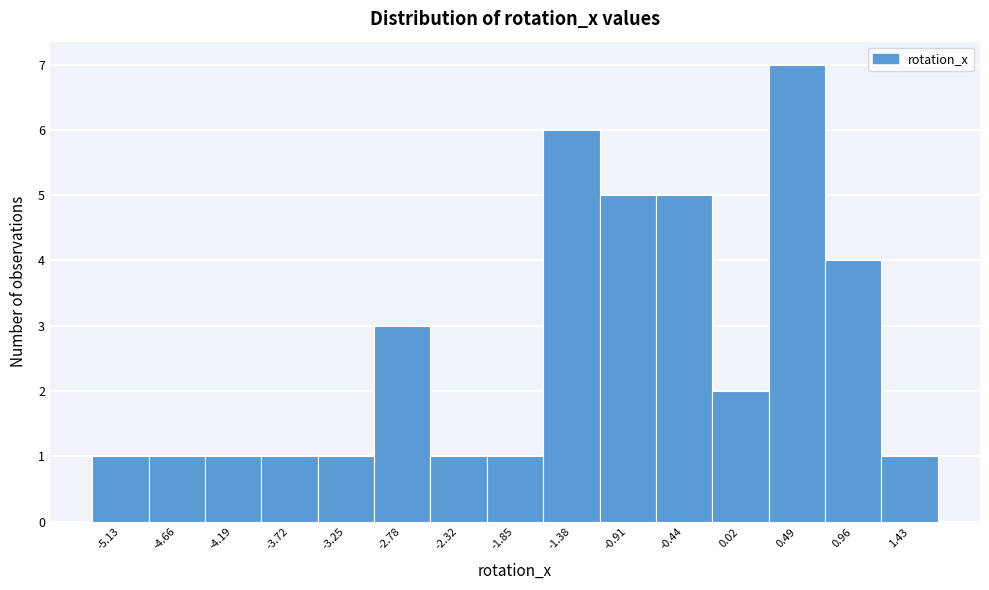

Reading left to right, list every bar in this chart as the range it spans on the x-axis followed by its height. Neither the bar edges nor the heights are printed on the chart, so give them approximately, as read against the axes.

-5.35 to -4.90: 1
-4.90 to -4.40: 1
-4.40 to -3.95: 1
-3.95 to -3.50: 1
-3.50 to -3.00: 1
-3.00 to -2.55: 3
-2.55 to -2.10: 1
-2.10 to -1.60: 1
-1.60 to -1.15: 6
-1.15 to -0.70: 5
-0.70 to -0.20: 5
-0.20 to 0.25: 2
0.25 to 0.75: 7
0.75 to 1.20: 4
1.20 to 1.65: 1